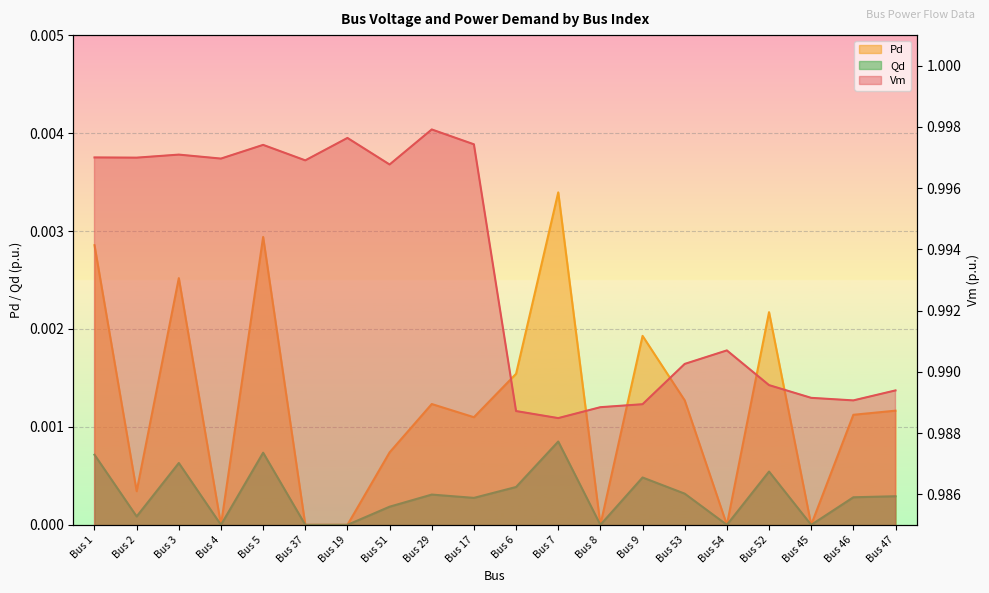

How many lines are shown in the chart?

3